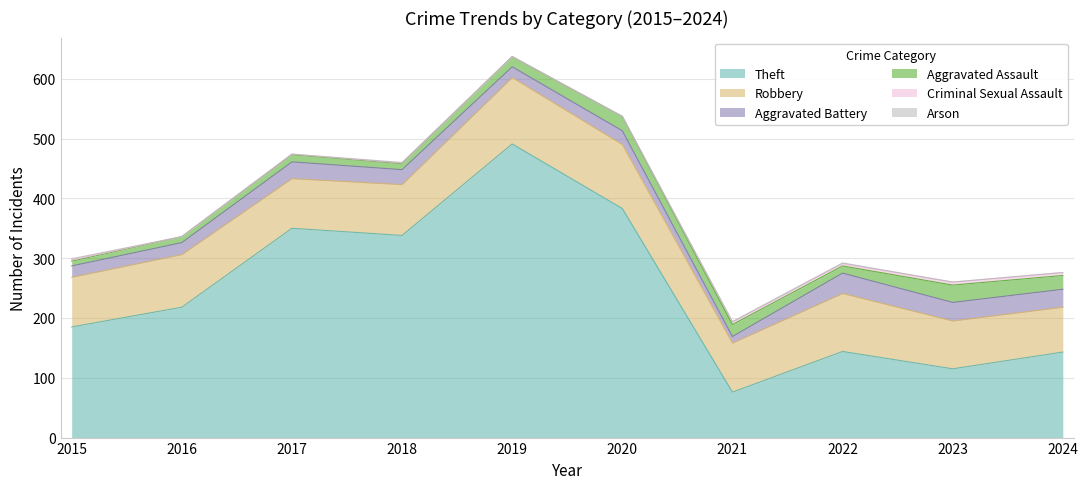

What is the difference between the second highest and second lowest values in the Robbery series?

27